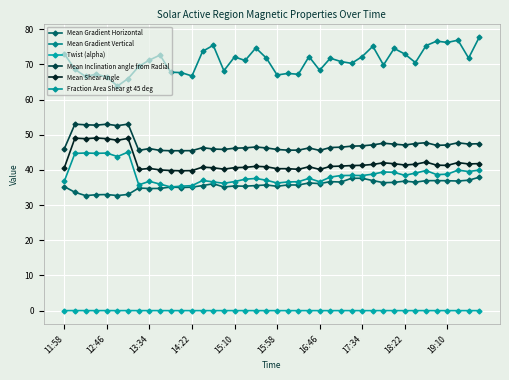

Where is the first local minimum for Fraction Area Shear gt 45 deg?

14:22